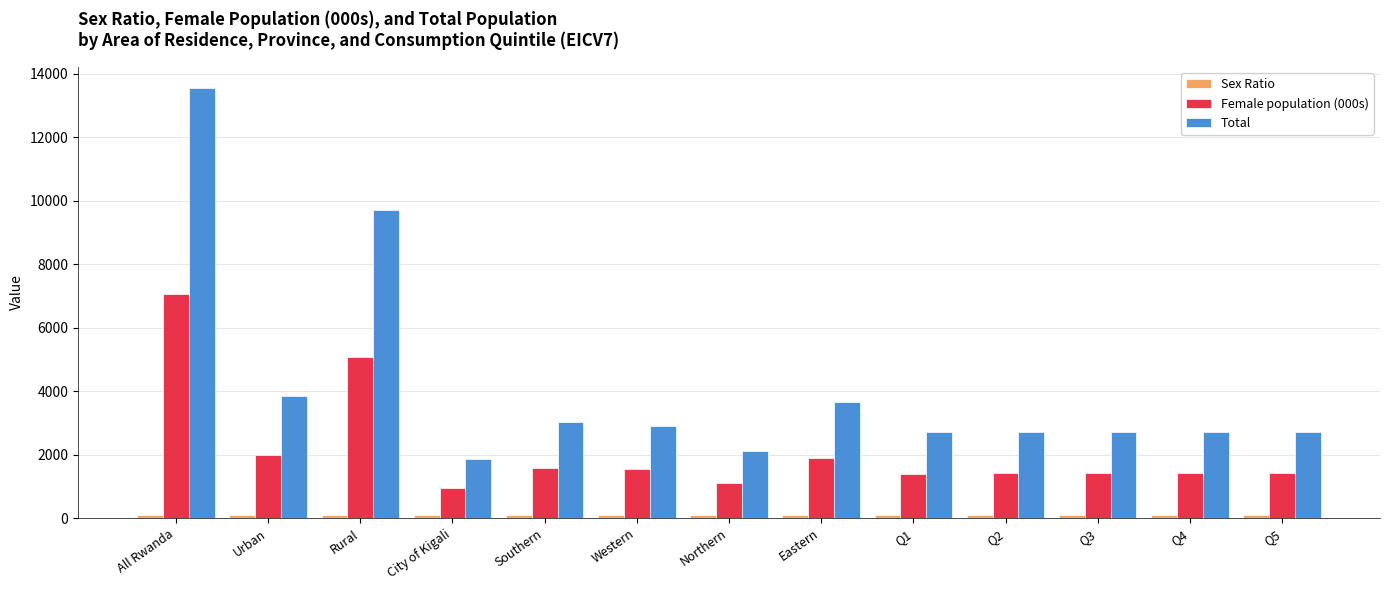

Which series has the largest total across all categories?

Total